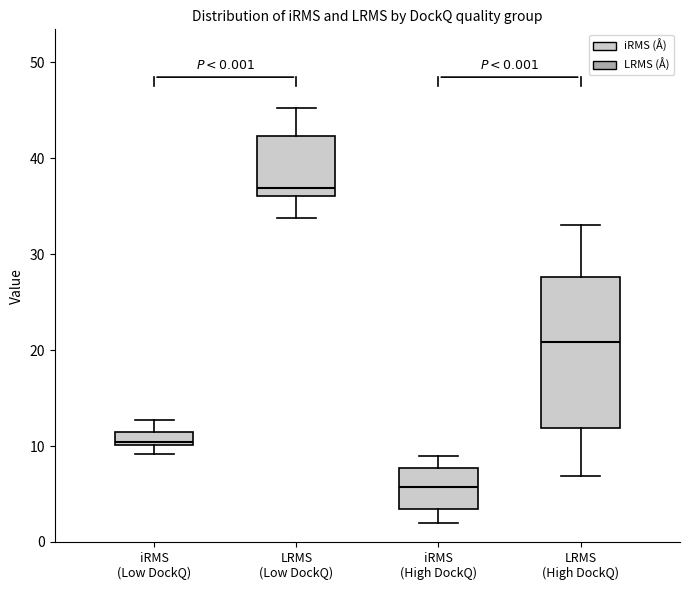

Comparing the boxes themselves (not the whiskers), which one is the tallest?

LRMS (High DockQ)